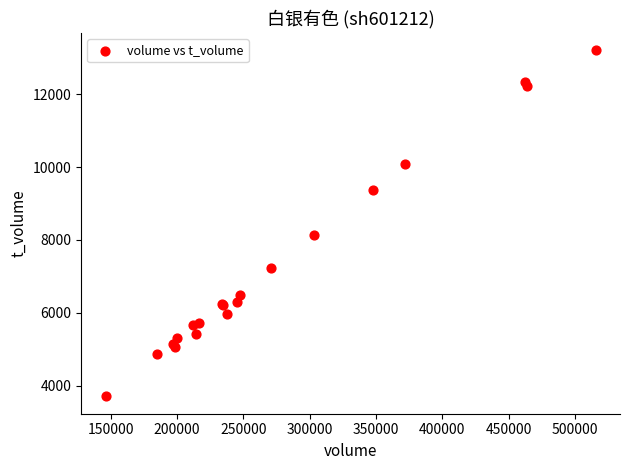

What Y value in the scatter plot is closest to 8451?

8128